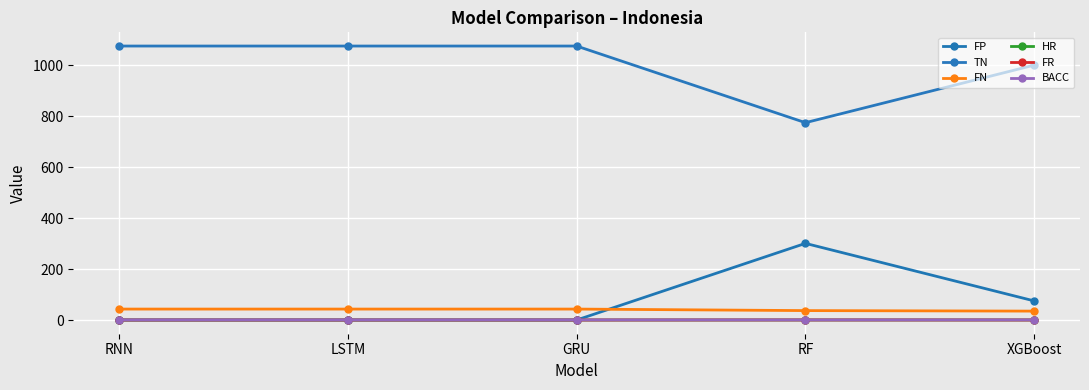

Is it true that FP equals 190.0 at GRU?

False